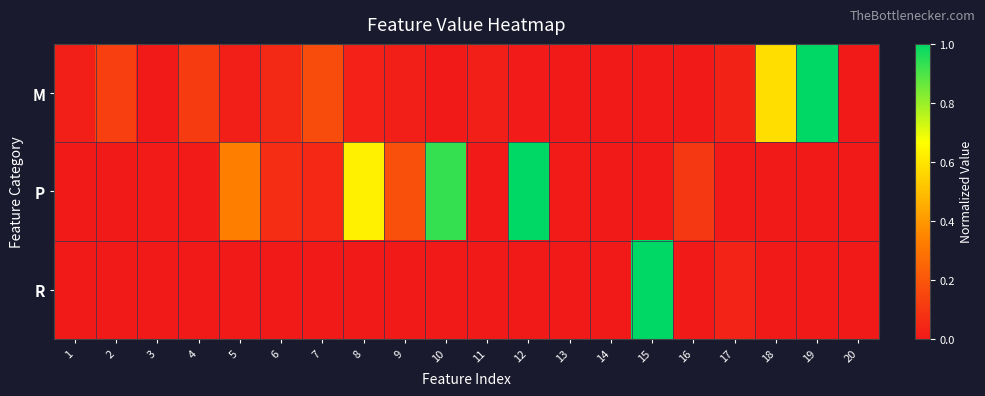

Reading right to left, extract all data points from this chart.

M: 20=0.0	19=1.0	18=0.6	17=0.0	16=0.0	15=0.0	14=0.0	13=0.0	12=0.0	11=0.0	10=0.0	9=0.0	8=0.0	7=0.2	6=0.1	5=0.0	4=0.1	3=0.0	2=0.1	1=0.0
P: 20=0.0	19=0.0	18=0.0	17=0.0	16=0.1	15=0.0	14=0.0	13=0.0	12=1.0	11=0.0	10=0.9	9=0.2	8=0.6	7=0.0	6=0.1	5=0.3	4=0.0	3=0.0	2=0.0	1=0.0
R: 20=0.0	19=0.0	18=0.0	17=0.0	16=0.0	15=1.0	14=0.0	13=0.0	12=0.0	11=0.0	10=0.0	9=0.0	8=0.0	7=0.0	6=0.0	5=0.0	4=0.0	3=0.0	2=0.0	1=0.0